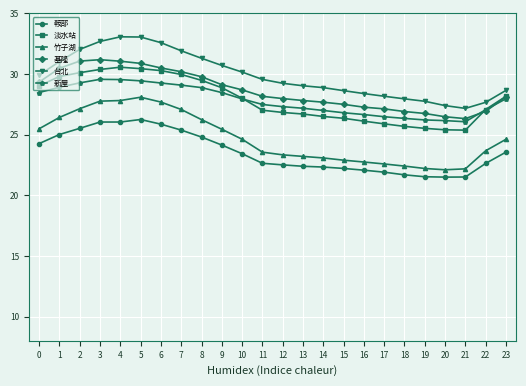

True or false: 鞍部 has a value of 35.9 at 17.

False